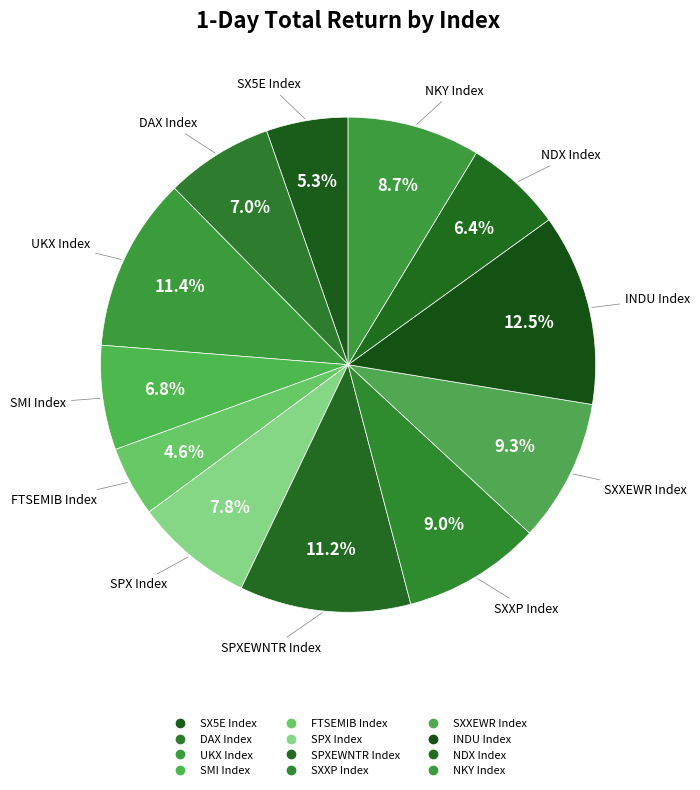

How many slices are in this pie chart?

12